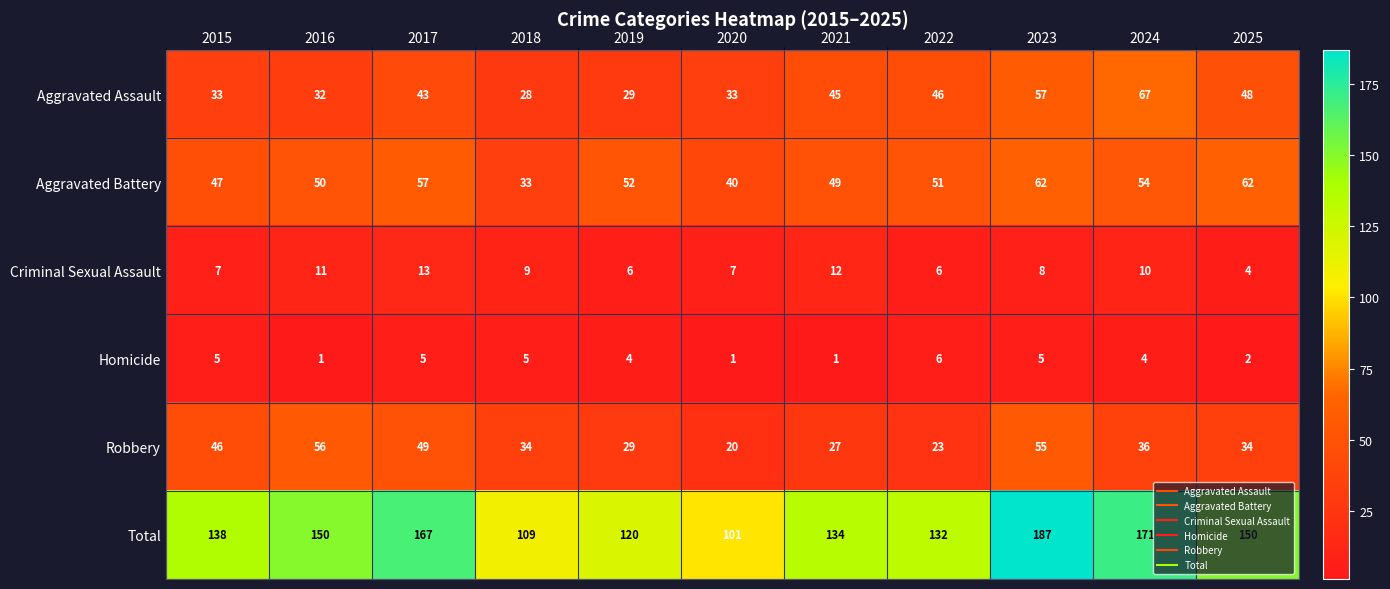

The value of Robbery at 2018 is 34. True or false?

True